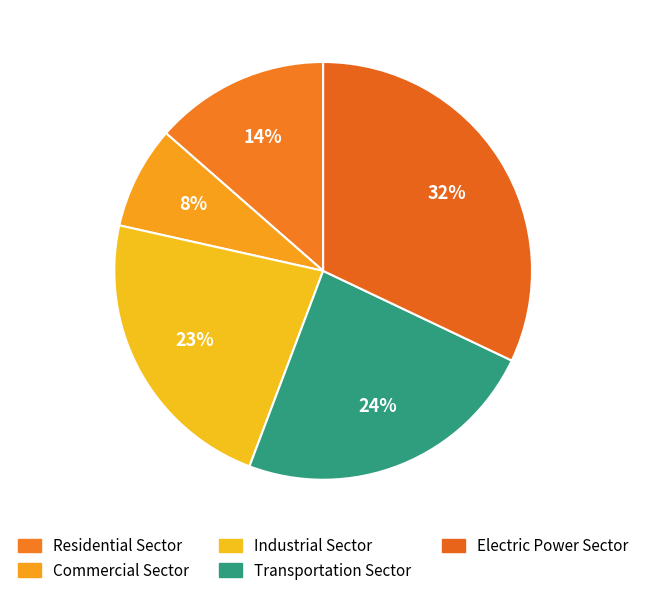

Which slice is the largest?

Electric Power Sector